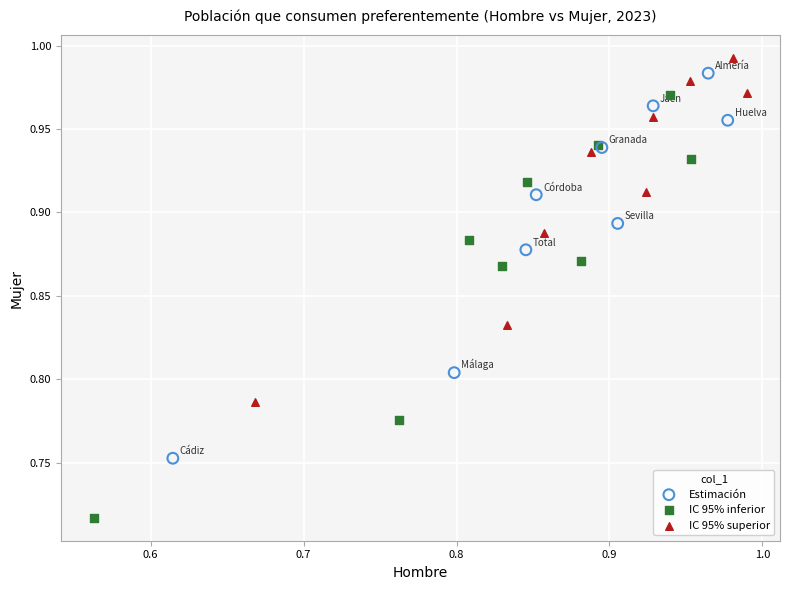

Which series reaches the maximum Y coordinate?

IC 95% superior